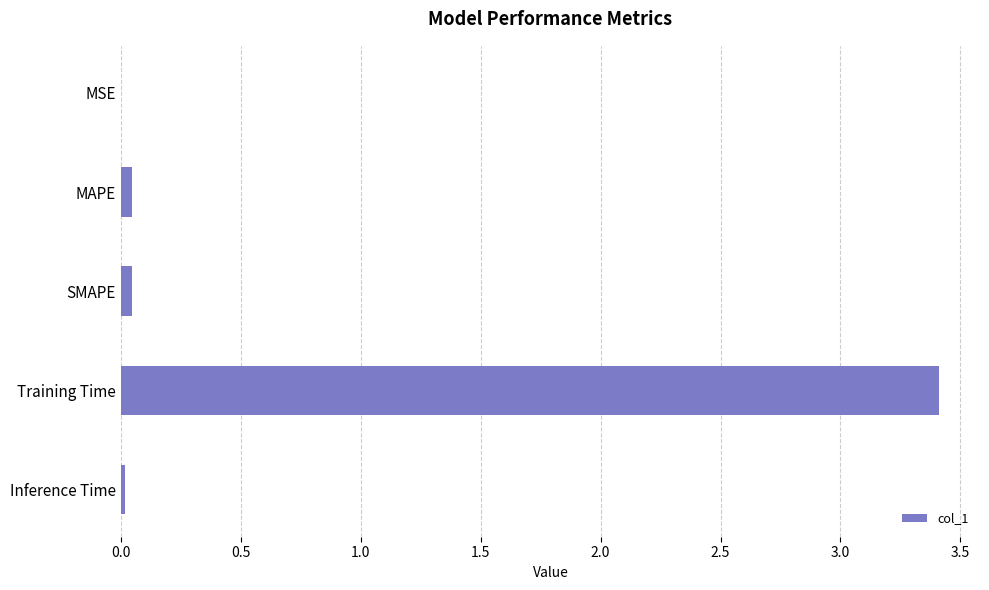

What is the sum of all values?

3.5